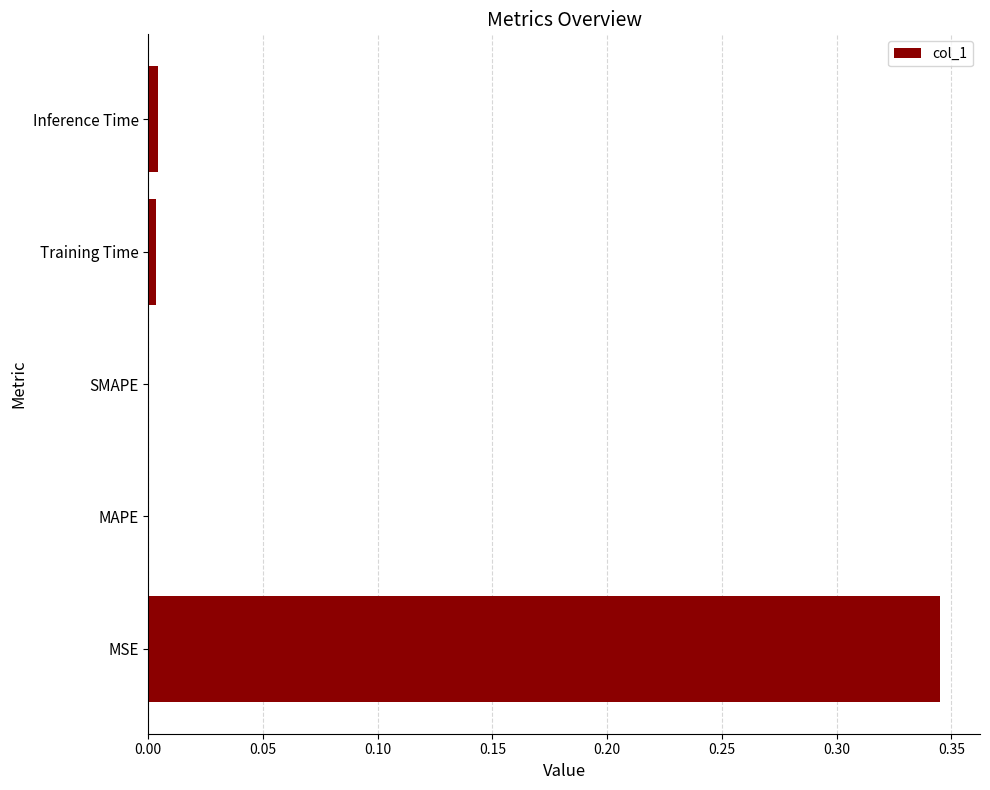

Which category has the highest value across all series?

MSE